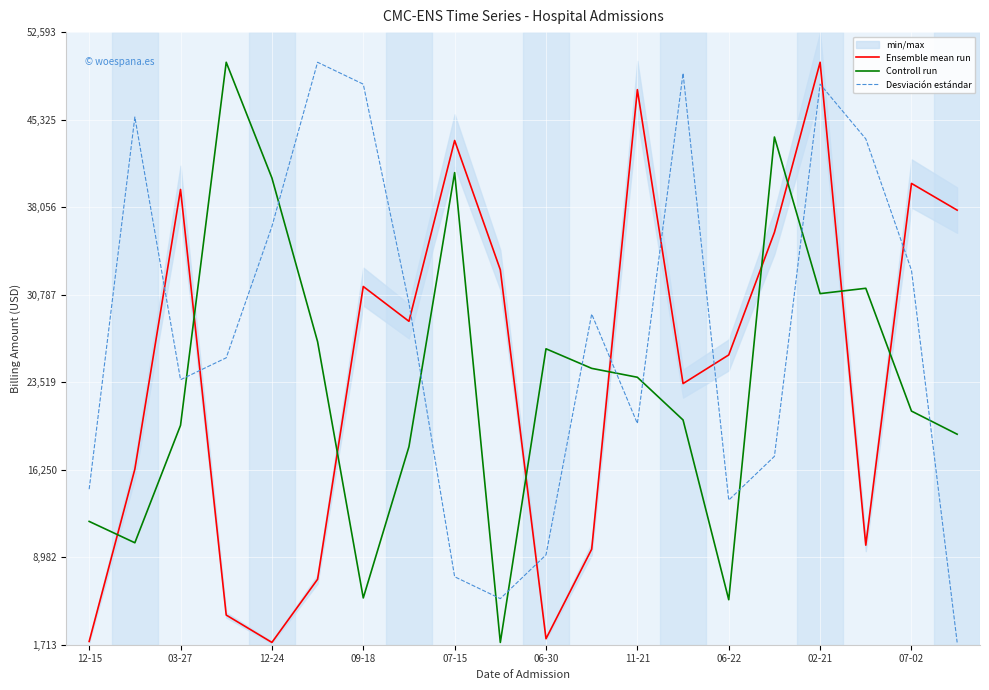

True or false: Controll run and Desviación estándar intersect in this chart.

True